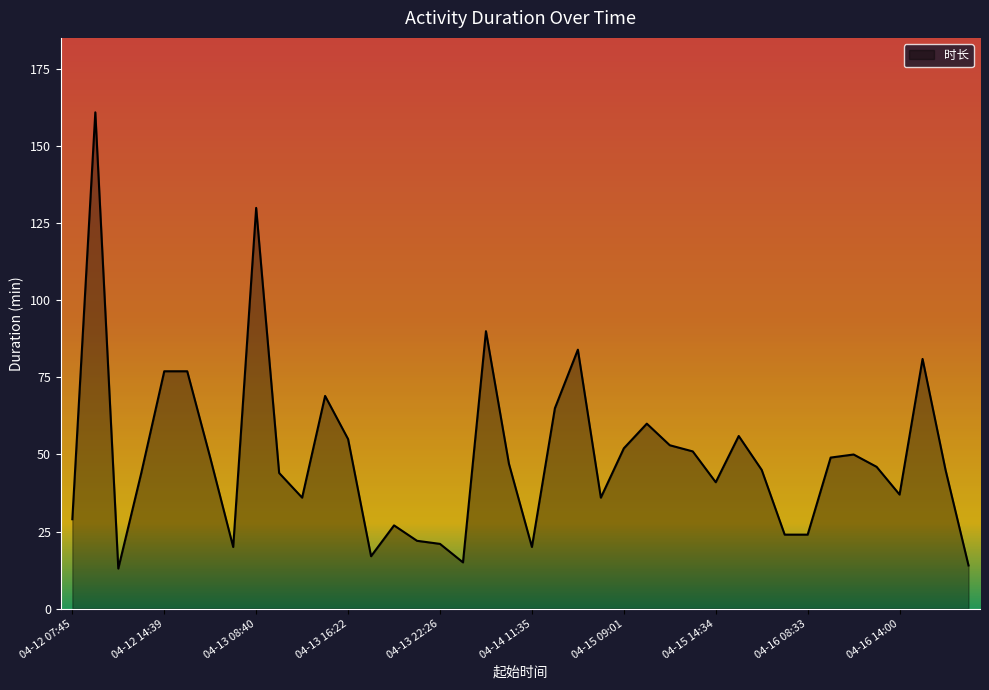

What is the maximum value shown in the chart?

161